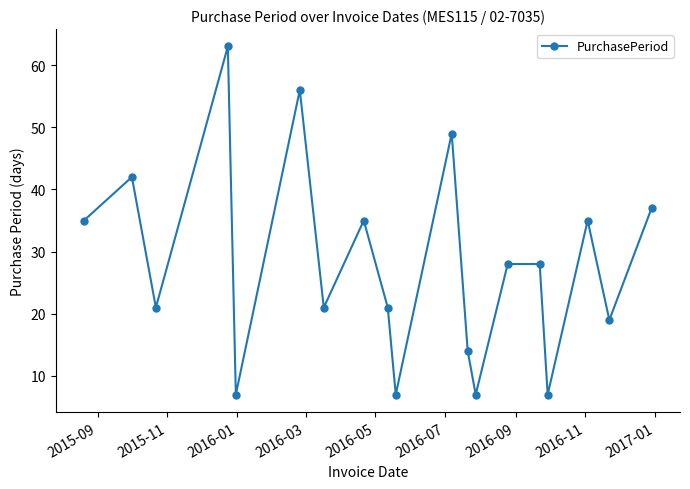

What is the greatest value displayed?

63